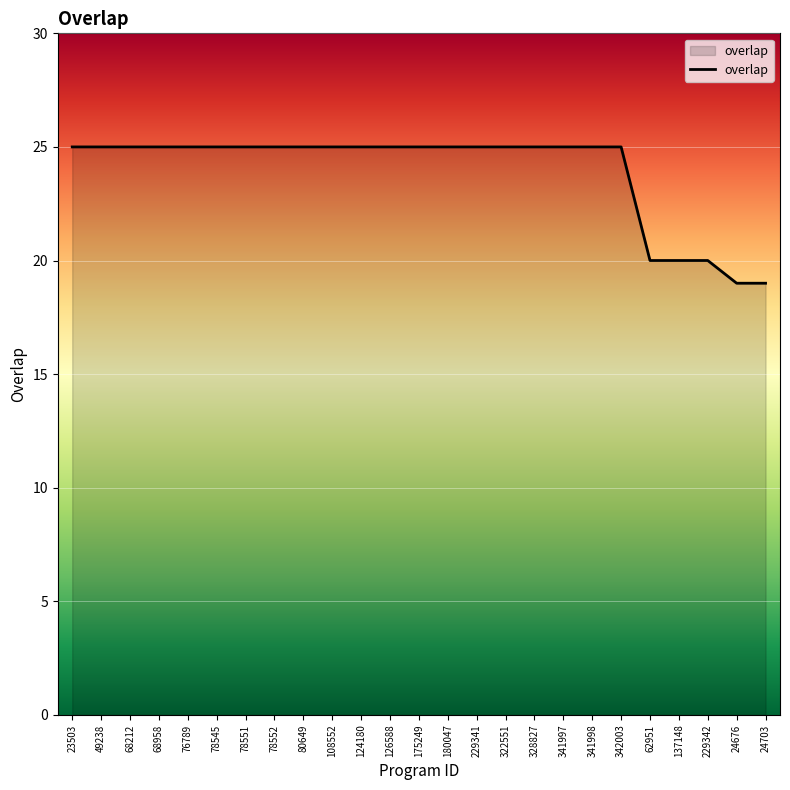

What is the ratio of the value at 229341 to the value at 341998?

1.0